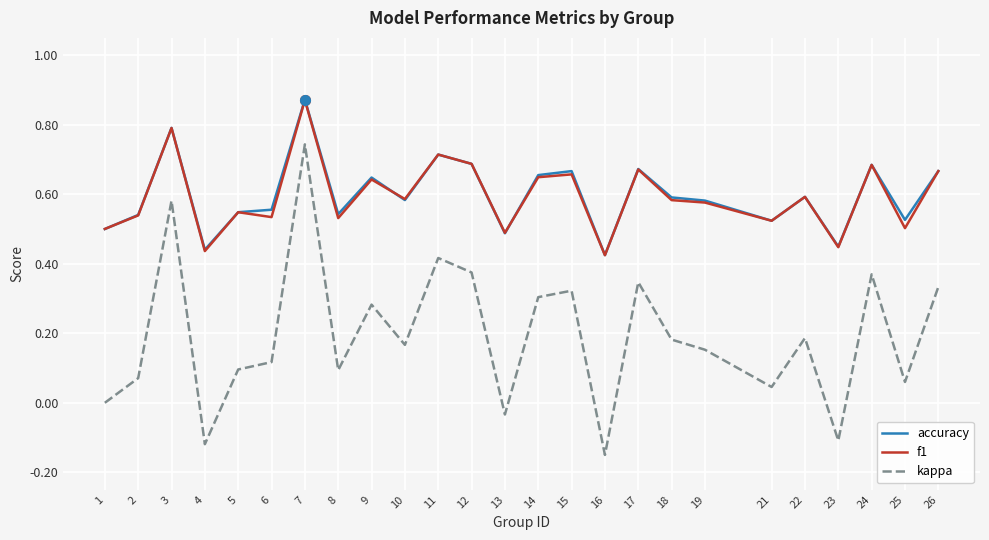

True or false: accuracy has a value of 0.6 at 19.

True